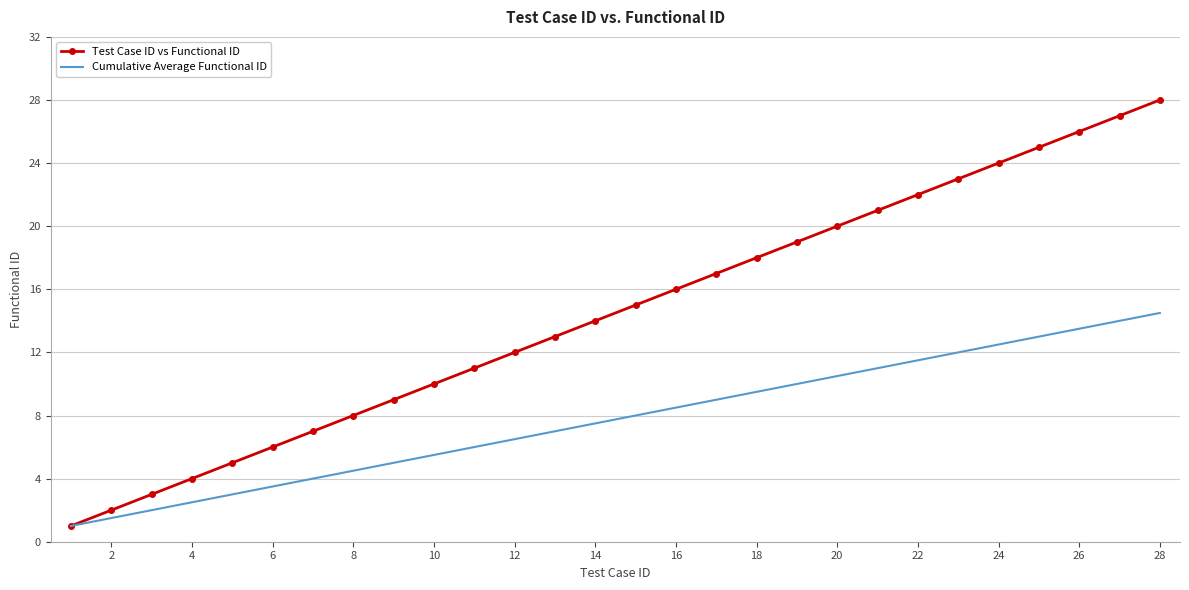

Rank the series by their maximum value, from highest to lowest.

Test Case ID vs Functional ID, Cumulative Average Functional ID